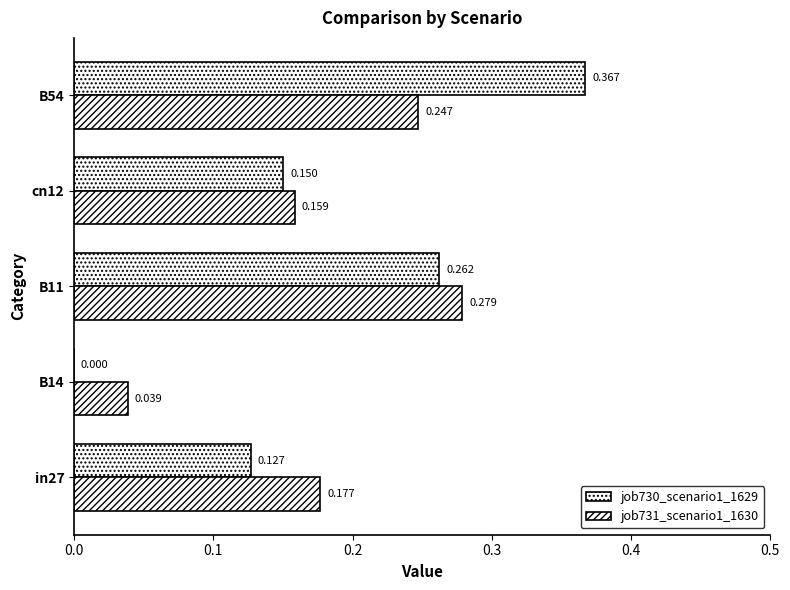

How many series are shown in this chart?

2